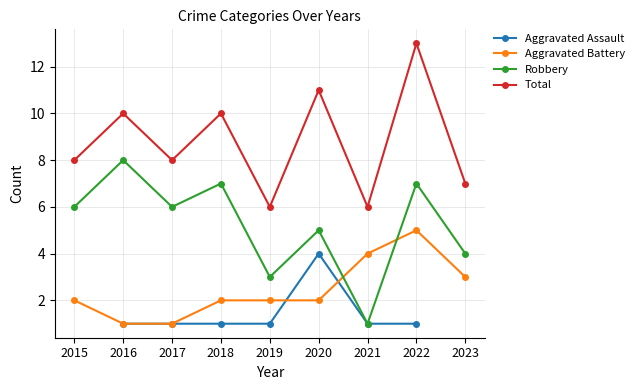

List the series in order of their overall mean, lowest first.

Aggravated Assault, Aggravated Battery, Robbery, Total